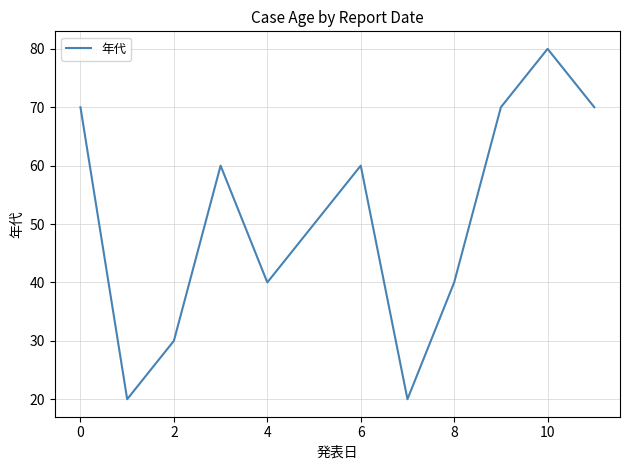

What is the maximum value shown in the chart?

80